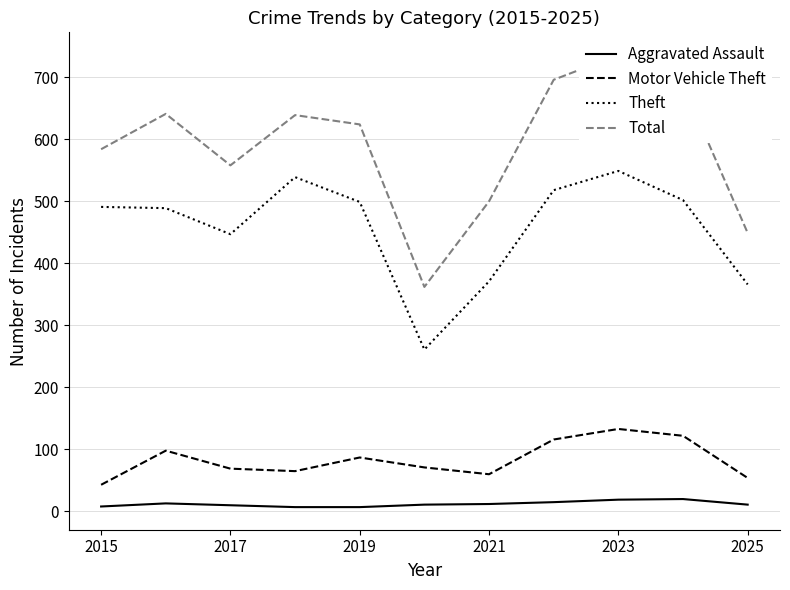

Does the chart have visible grid lines?

Yes